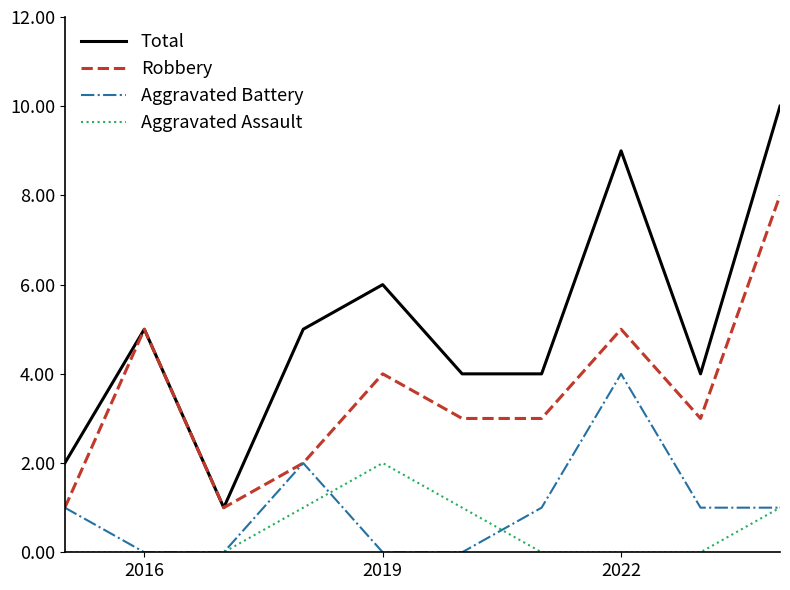

Reading left to right, transcribe all the data shown in this chart.

Total: 2	5	1	5	6	4	4	9	4	10
Robbery: 1	5	1	2	4	3	3	5	3	8
Aggravated Battery: 1	0	0	2	0	0	1	4	1	1
Aggravated Assault: 0	0	0	1	2	1	0	0	0	1